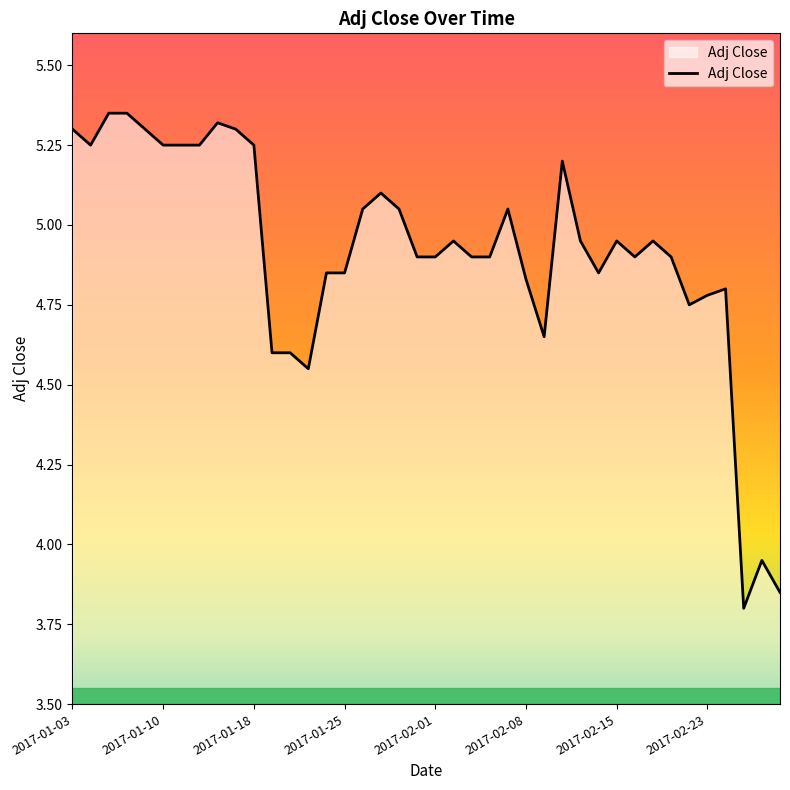

What is the difference between the maximum and minimum values?

1.5